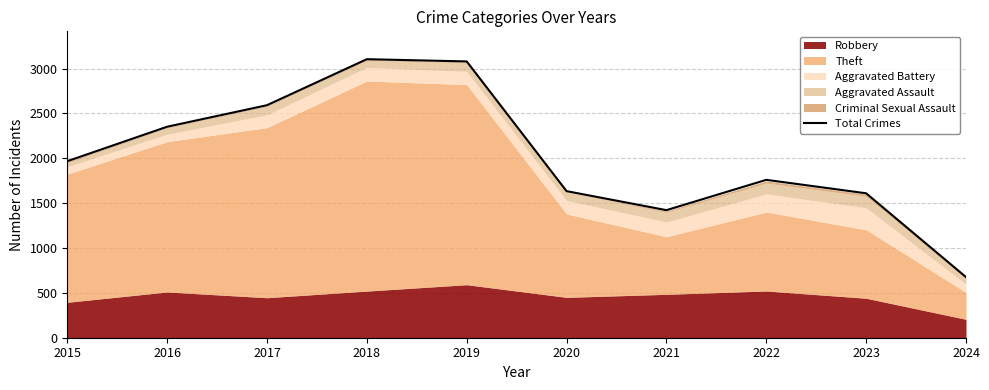

What is the difference between the maximum and minimum values?

2429